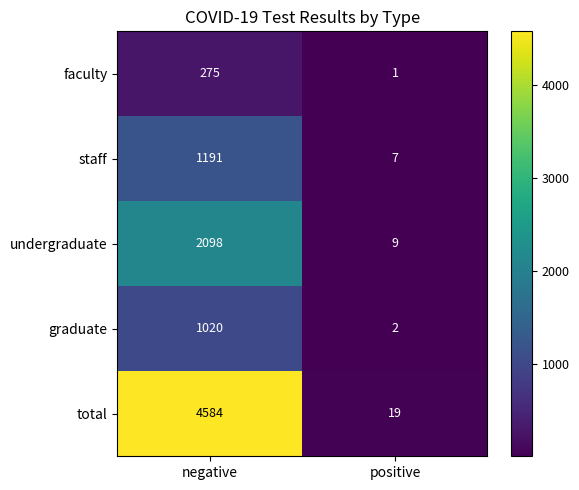

Read the graduate value at negative.

1020